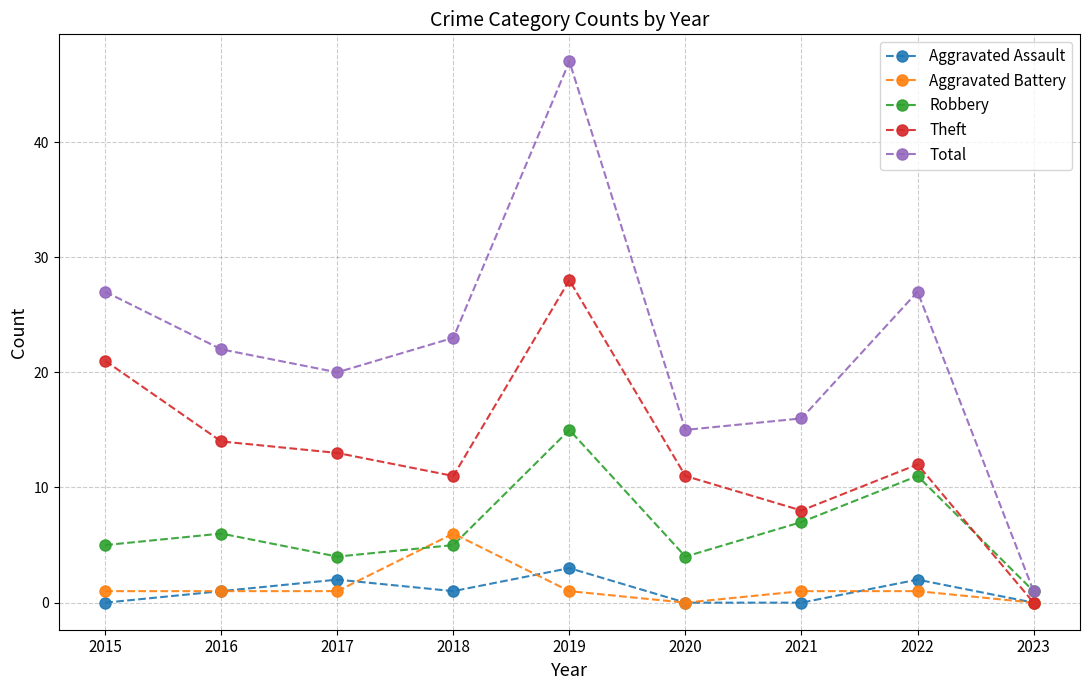

Where is the first local maximum for Robbery?

2016